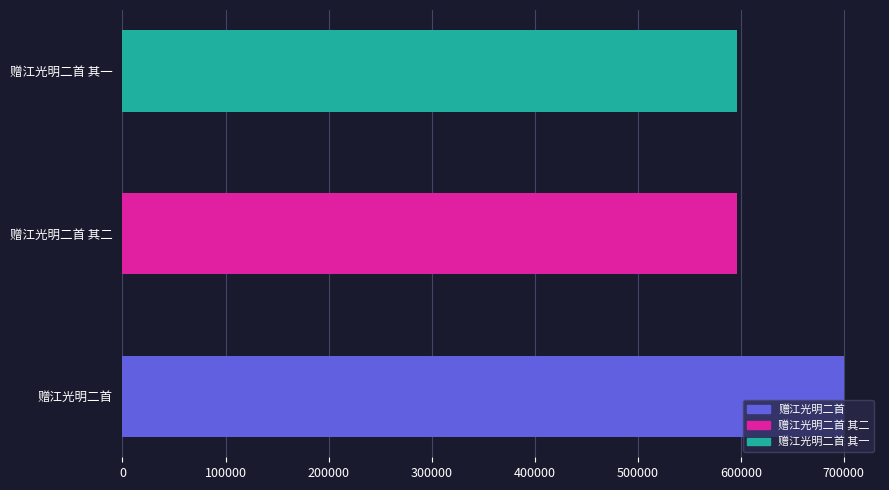

Is it true that the value at 赠江光明二首 is 700091?

True